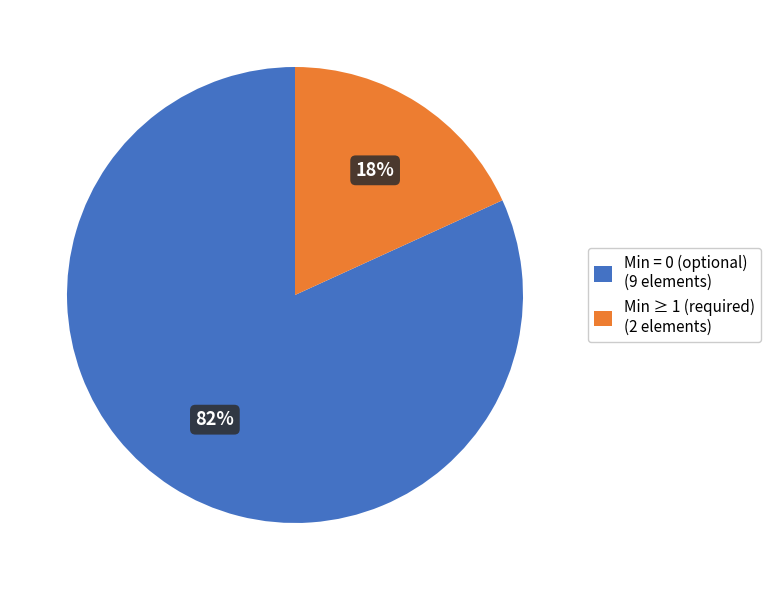

Does any single category account for the majority?

Yes